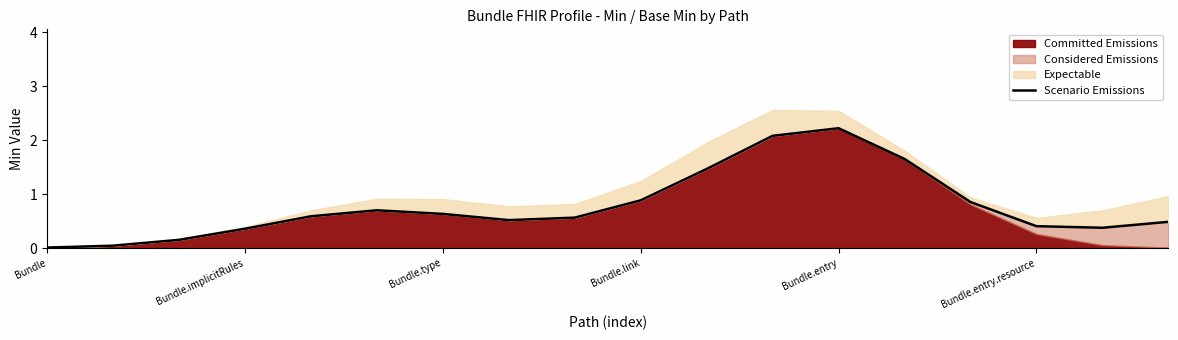

Is it true that the value at Bundle.type is 0.3?

False